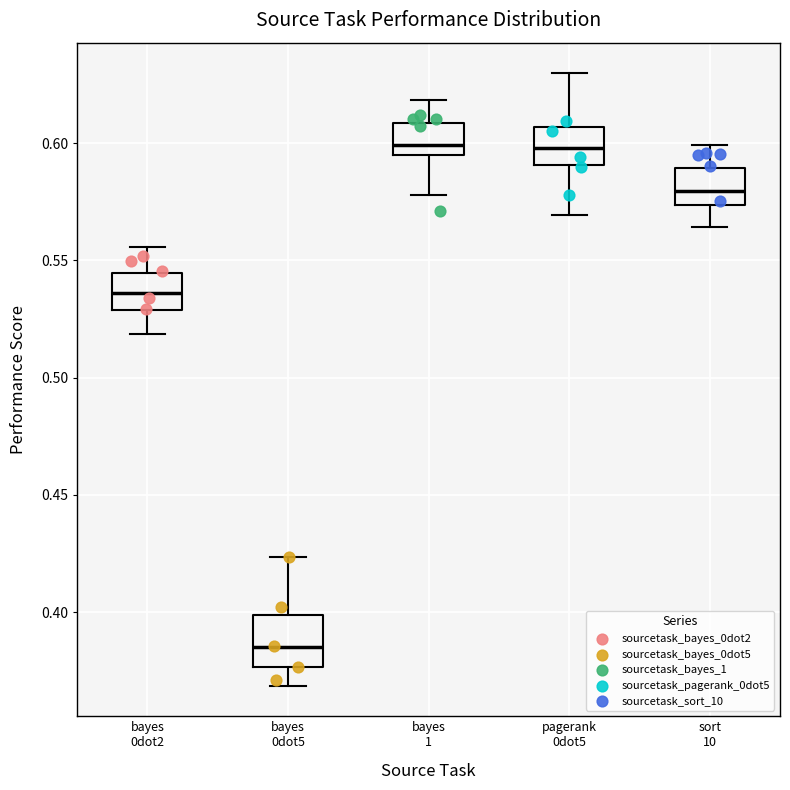

Comparing the boxes themselves (not the whiskers), which one is the tallest?

bayes 0dot5